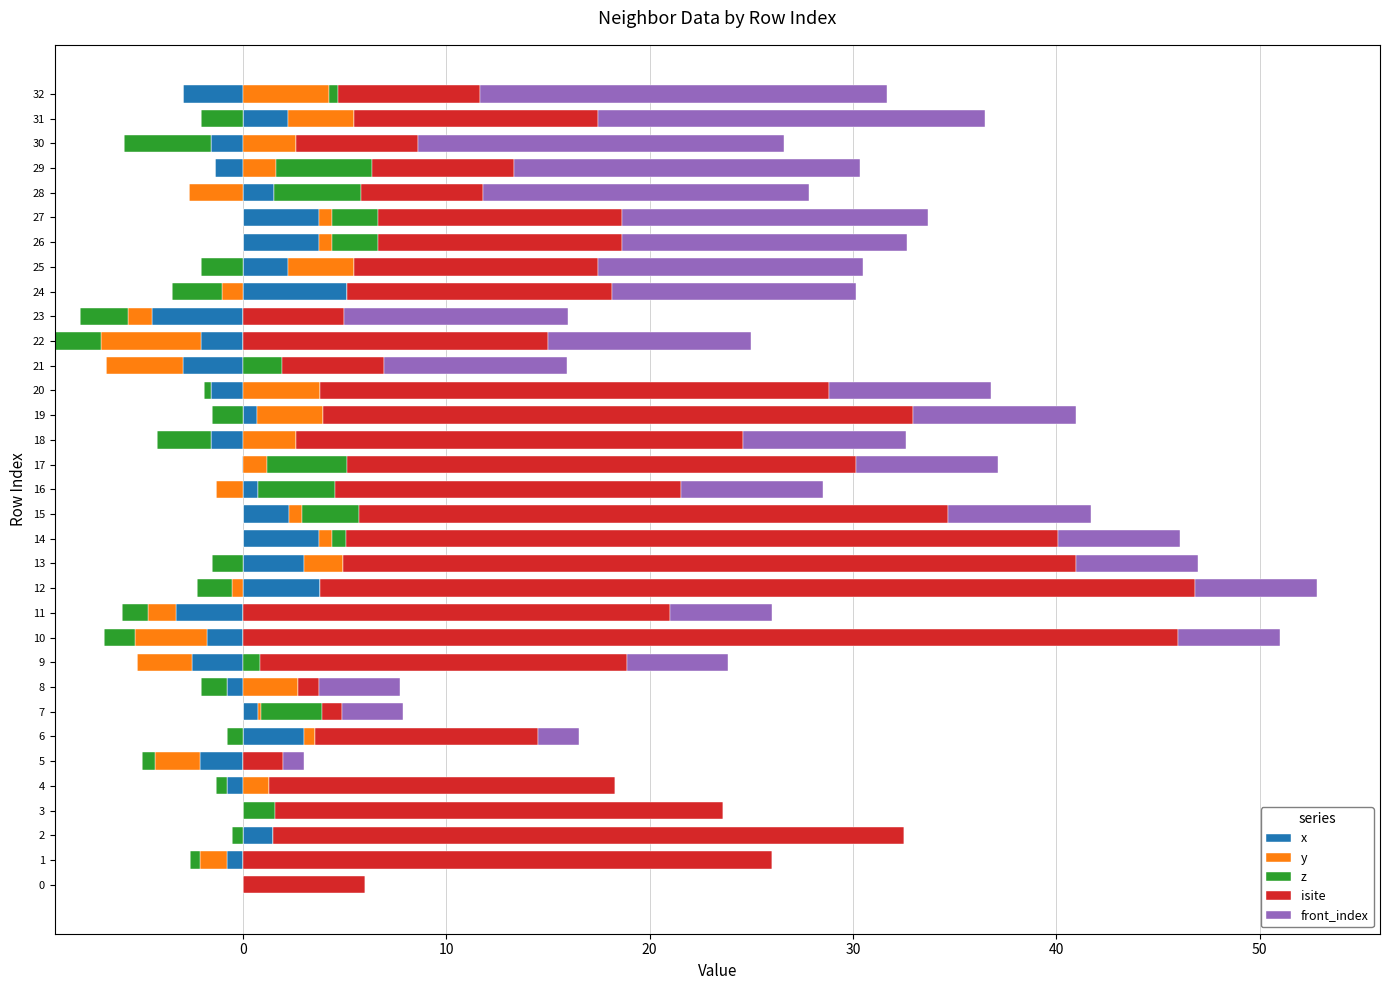

List the series in order of their peak value, lowest first.

y, z, x, front_index, isite